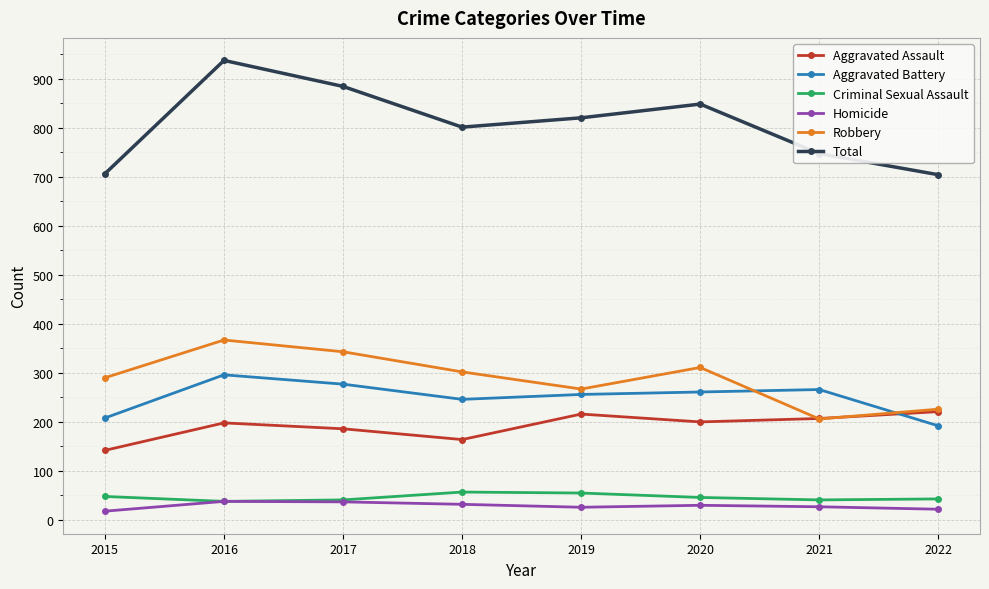

At which label does Homicide first exceed 30?

2016